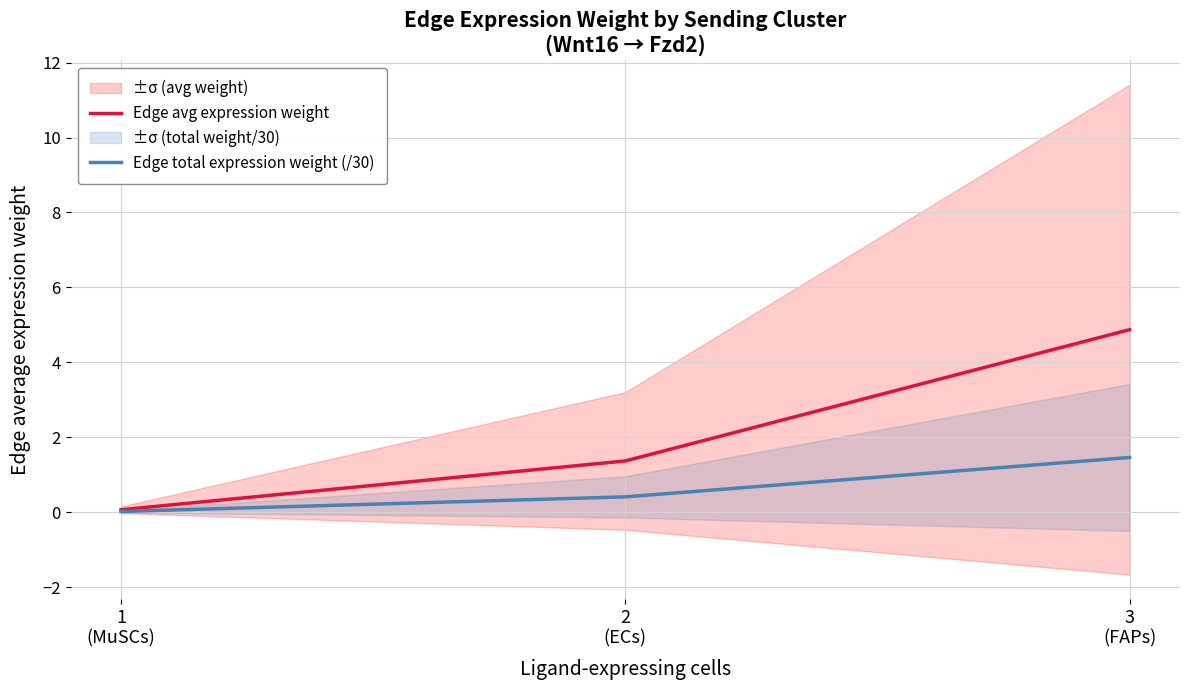

What are all the series names shown in the legend?

Edge avg expression weight, Edge total expression weight (/30)